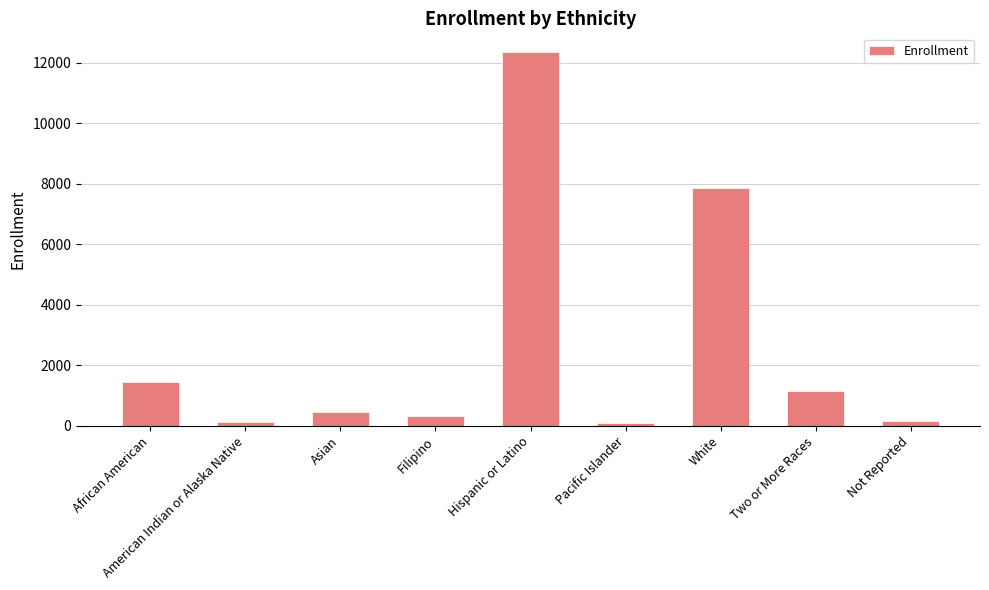

What is the greatest value displayed?

12359